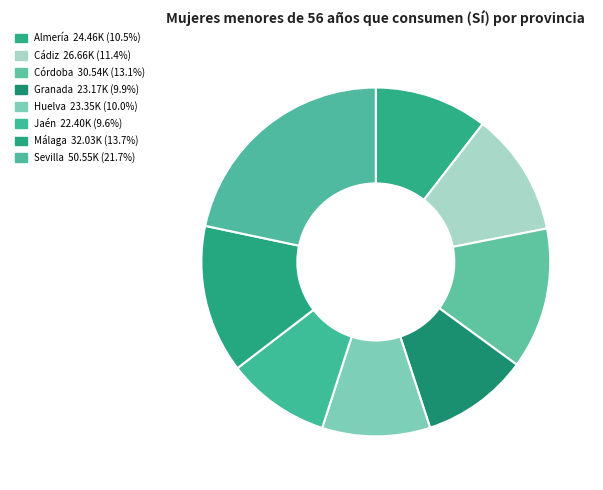

How many slices are in this pie chart?

8